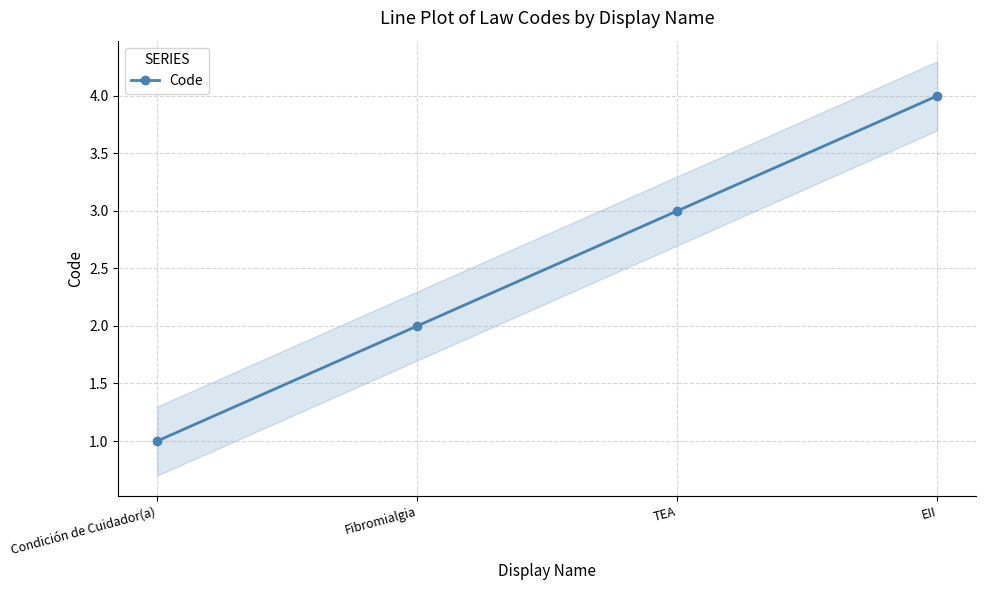

True or false: the data shows 3 at TEA.

True